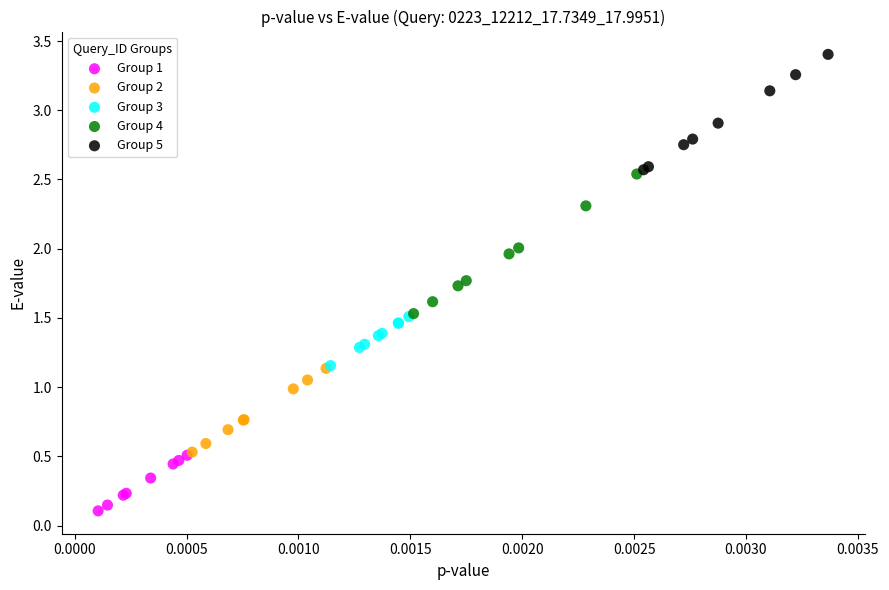

What are all the series names shown in the legend?

Group 1, Group 2, Group 3, Group 4, Group 5